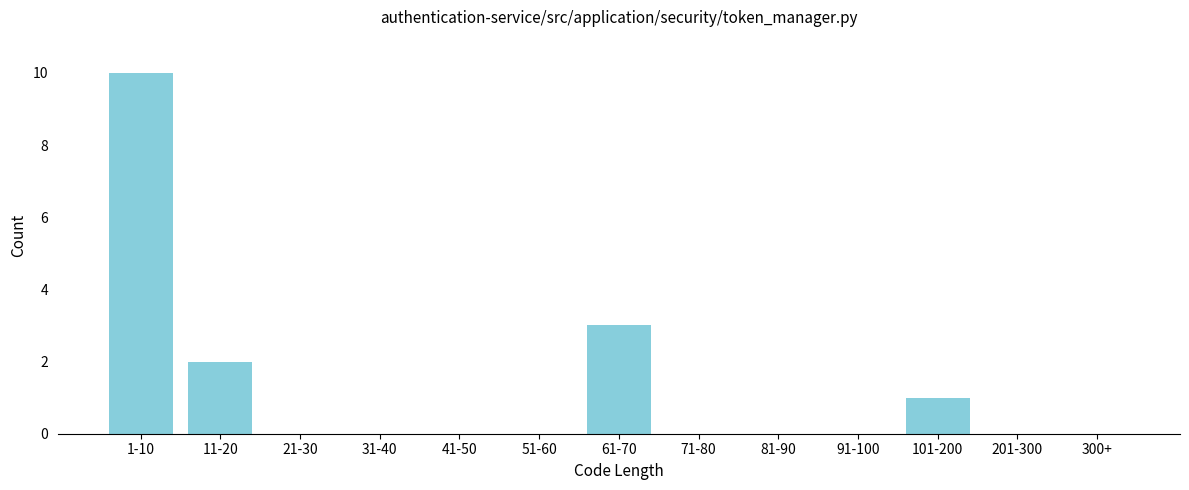

Reading right to left, extract all data points from this chart.

300+=0	201-300=0	101-200=1	91-100=0	81-90=0	71-80=0	61-70=3	51-60=0	41-50=0	31-40=0	21-30=0	11-20=2	1-10=10